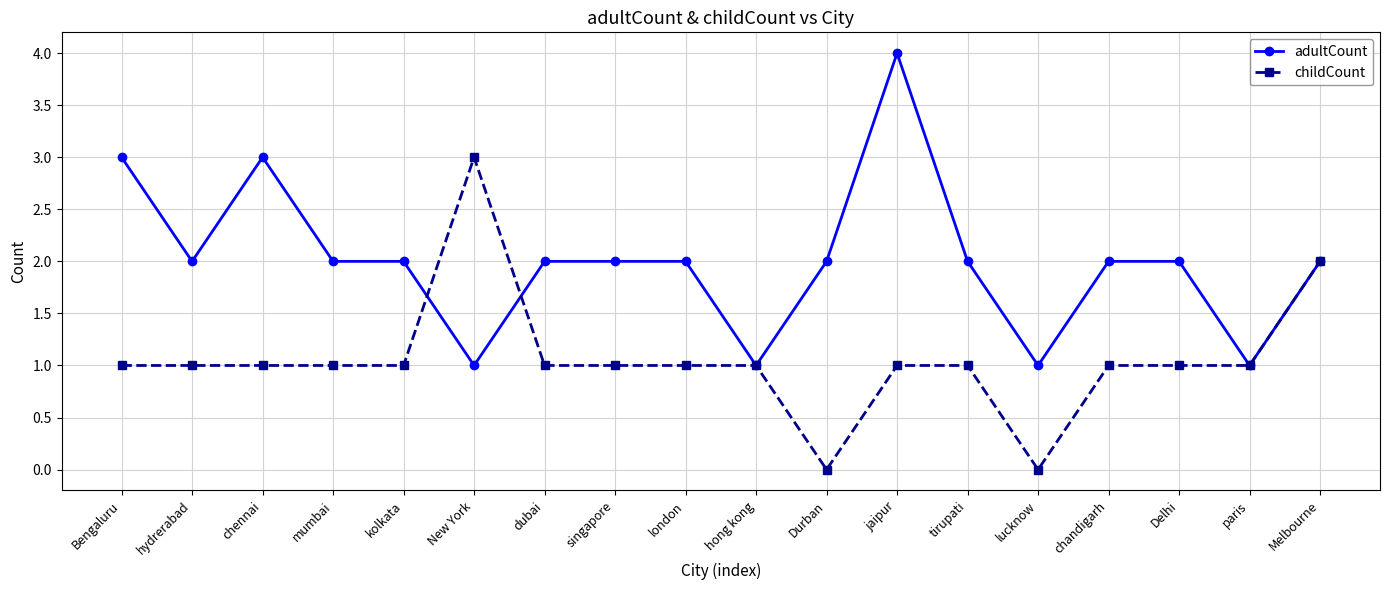

What is the total value across all series at mumbai?

3